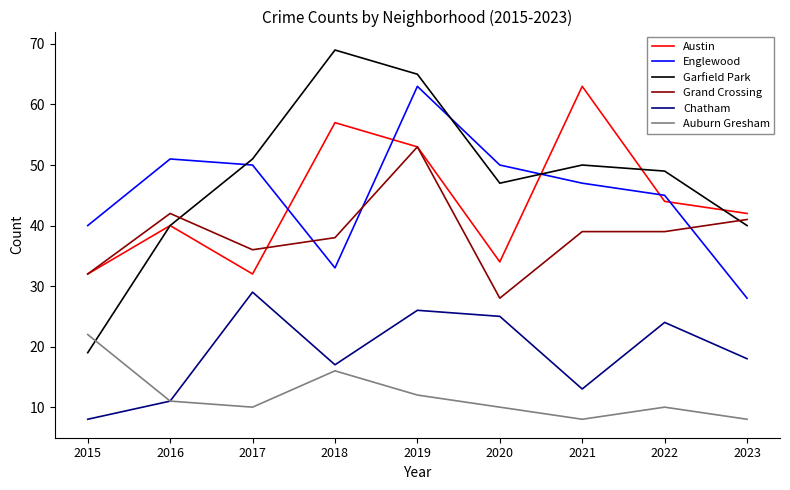

What is the average value of the Grand Crossing series?

39